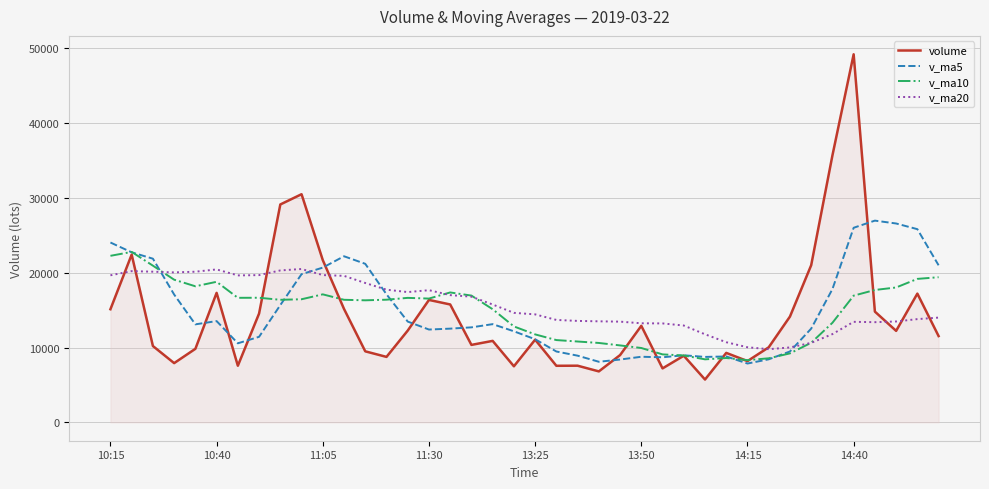

What is the maximum value shown in the chart?

49193.3